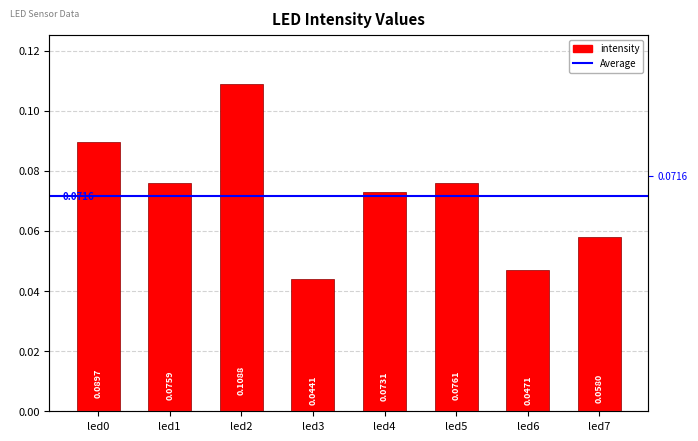

The value at led6 is 0.0. True or false?

False